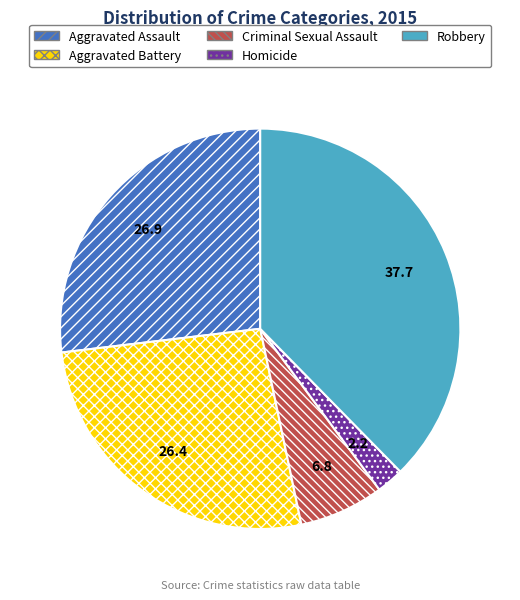

Is it true that Criminal Sexual Assault is 1% of the pie?

False